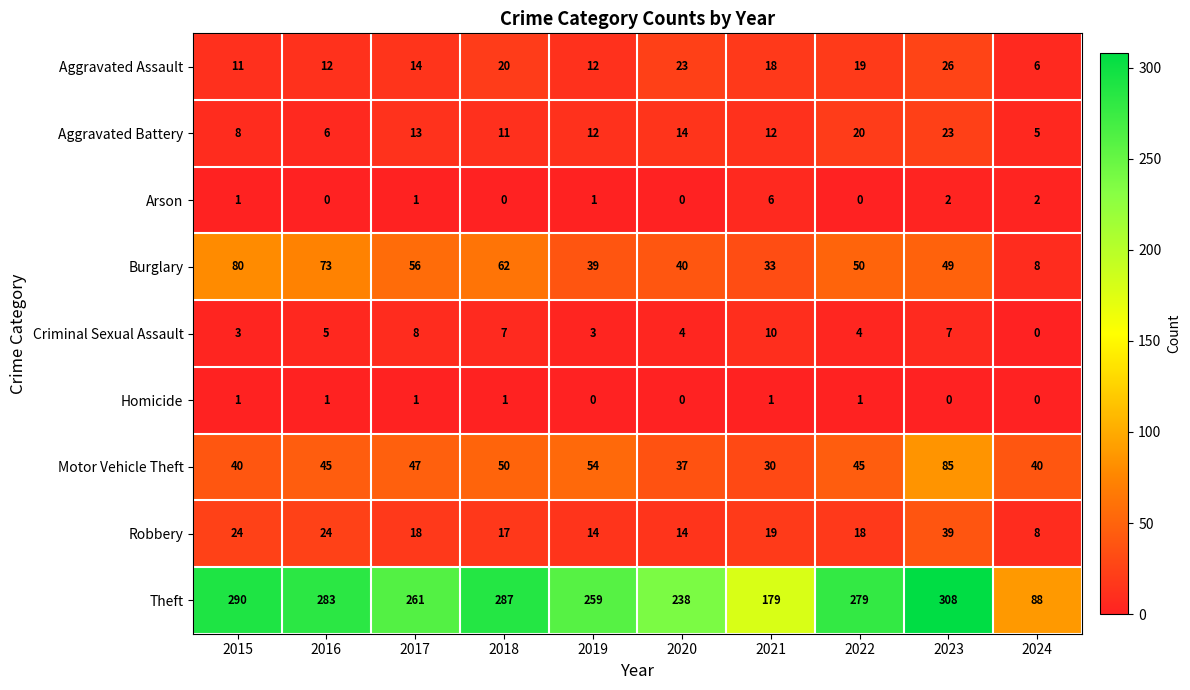

Rank the series at 2018 from lowest to highest value.

Arson, Homicide, Criminal Sexual Assault, Aggravated Battery, Robbery, Aggravated Assault, Motor Vehicle Theft, Burglary, Theft